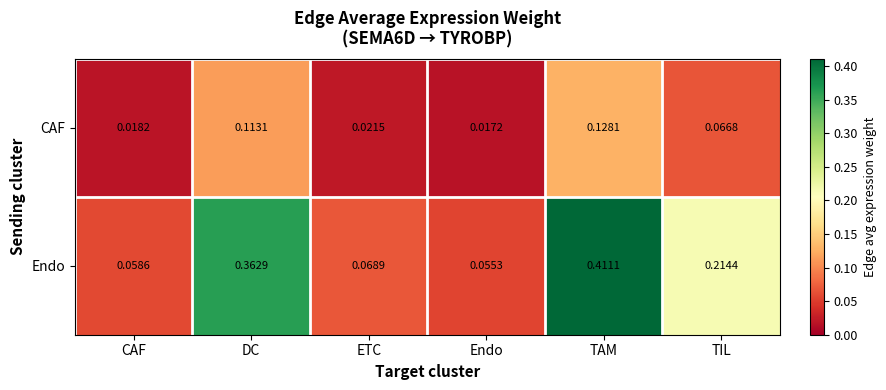

Which category has the highest value across all series?

TAM